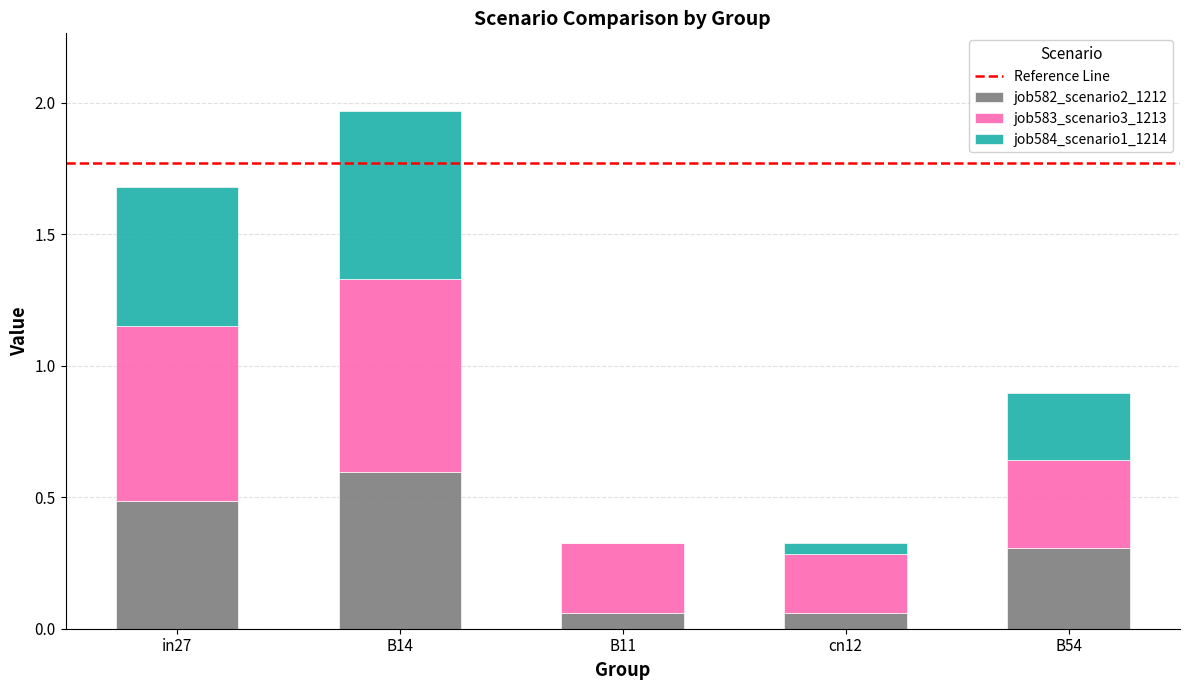

What is the total value across all series at in27?

1.7